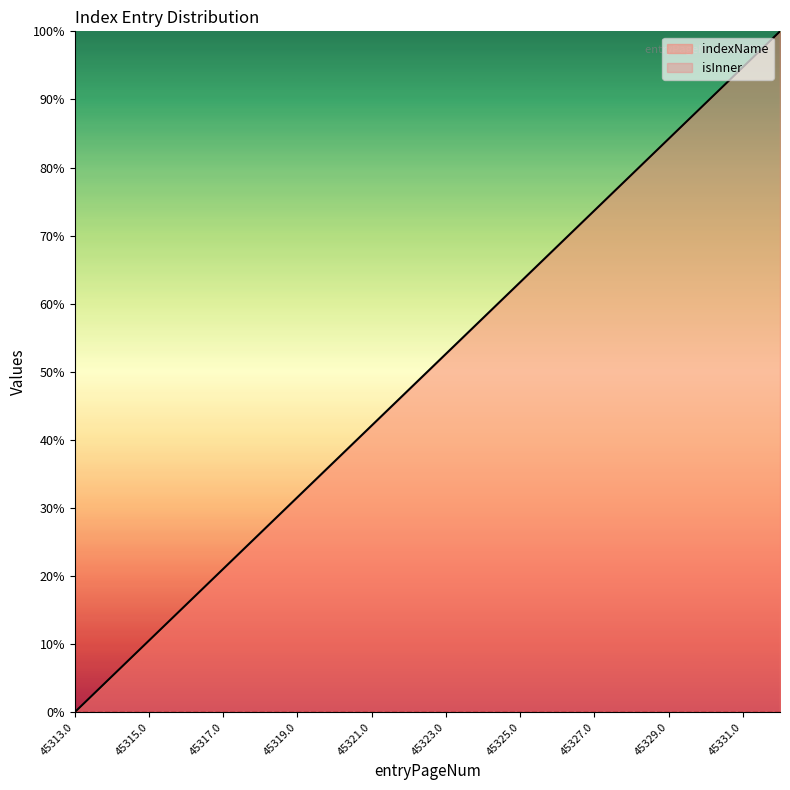

Is it true that the value at 45318.0 is 0.1?

False